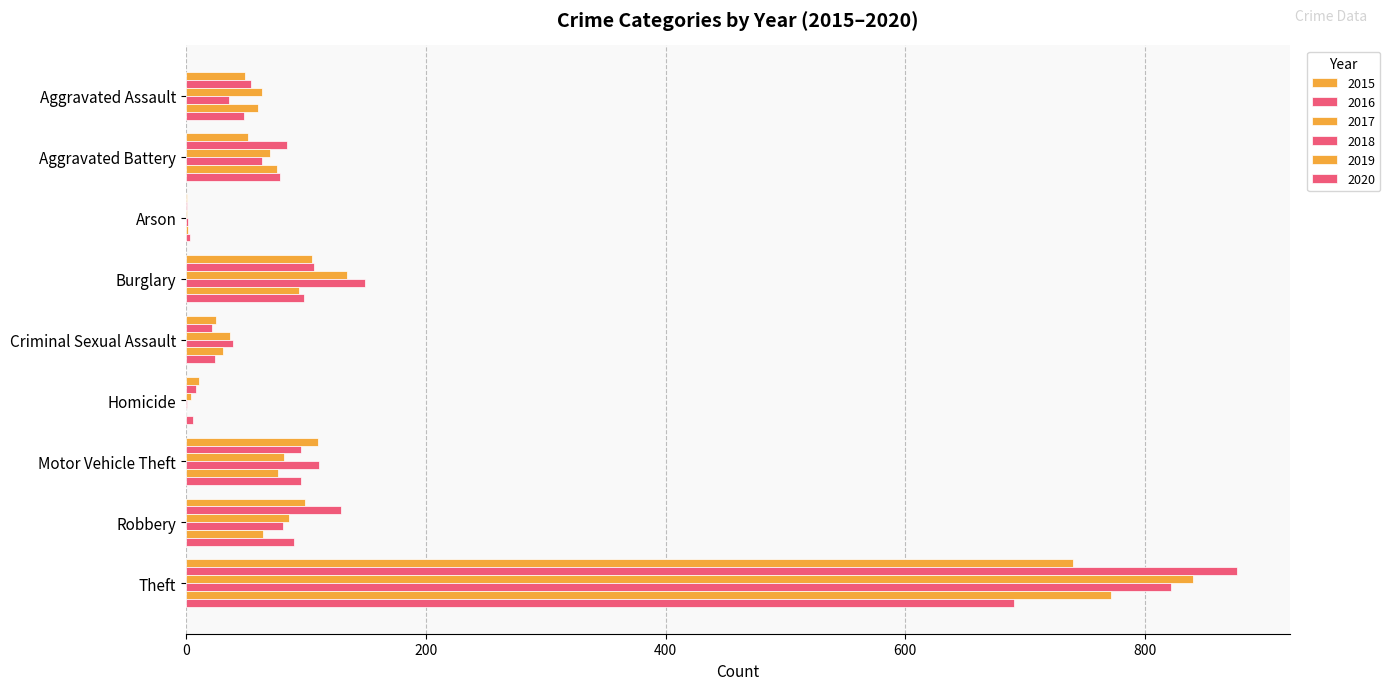

How many series are shown in this chart?

6